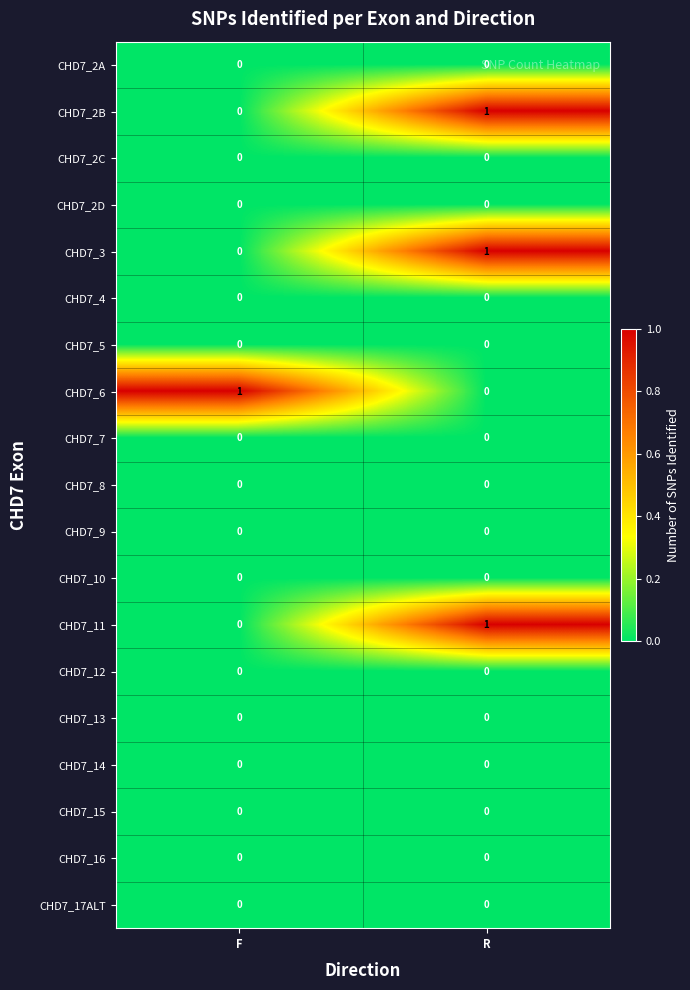

At which category is the sum across all series the highest?

R